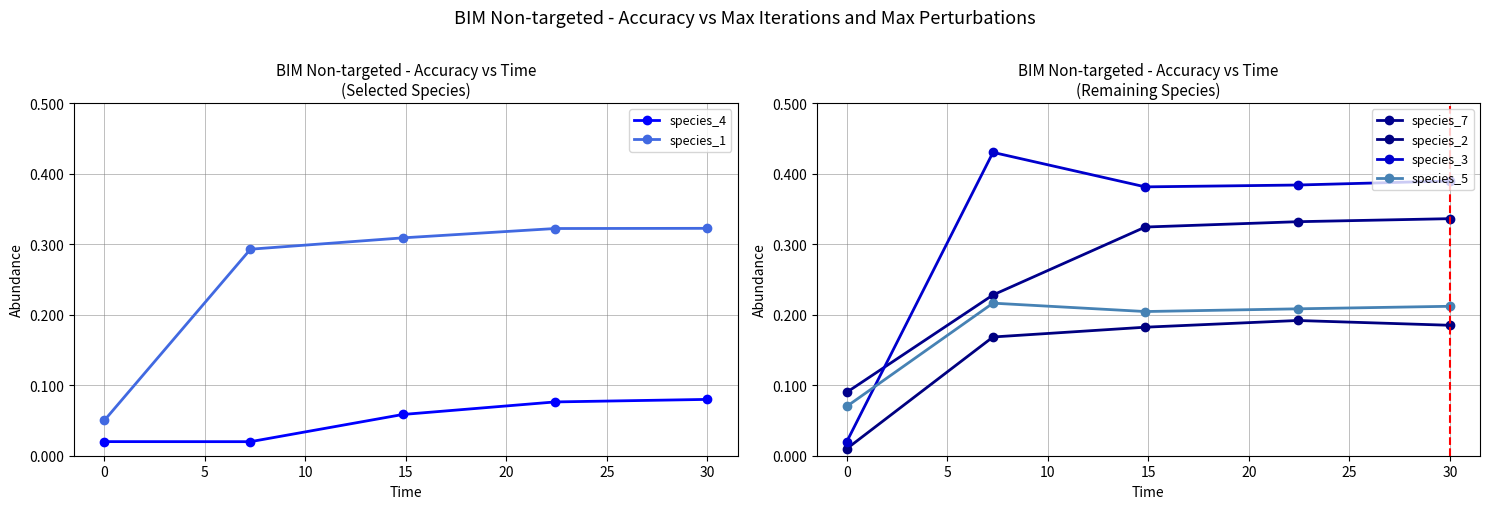

True or false: species_4 has more than 1 interior local peaks.

False